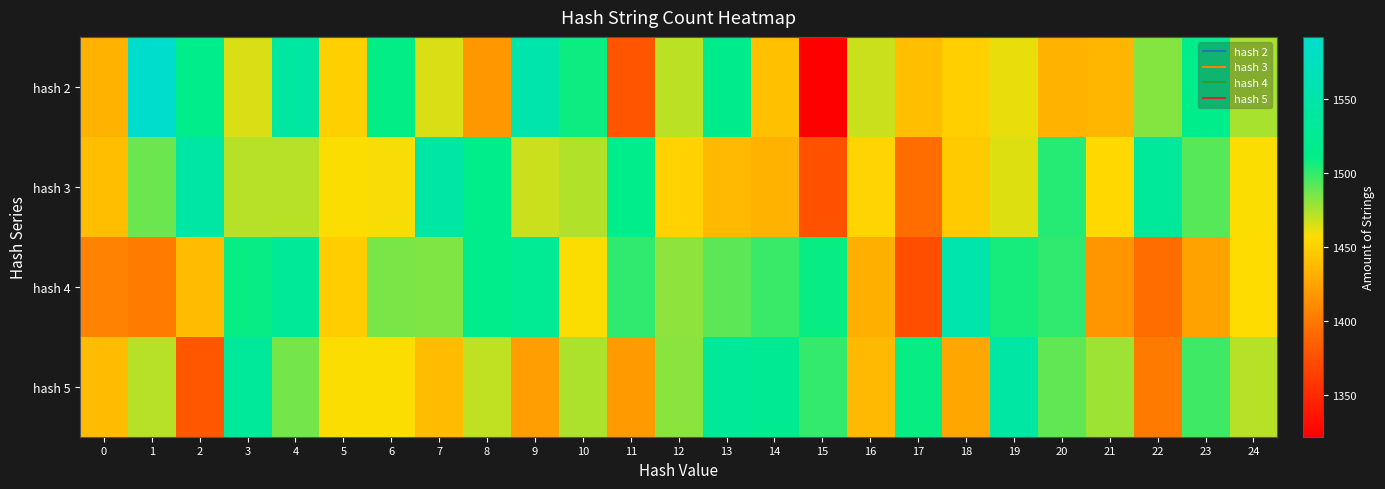

How many categories are shown in the chart?

25